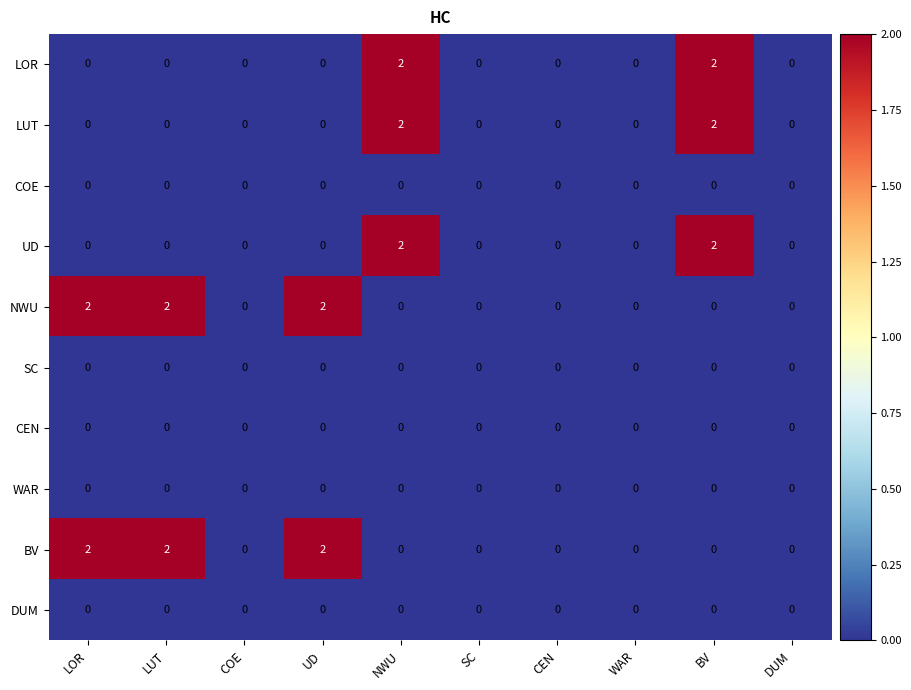

True or false: LOR has a value of 1 at UD.

False